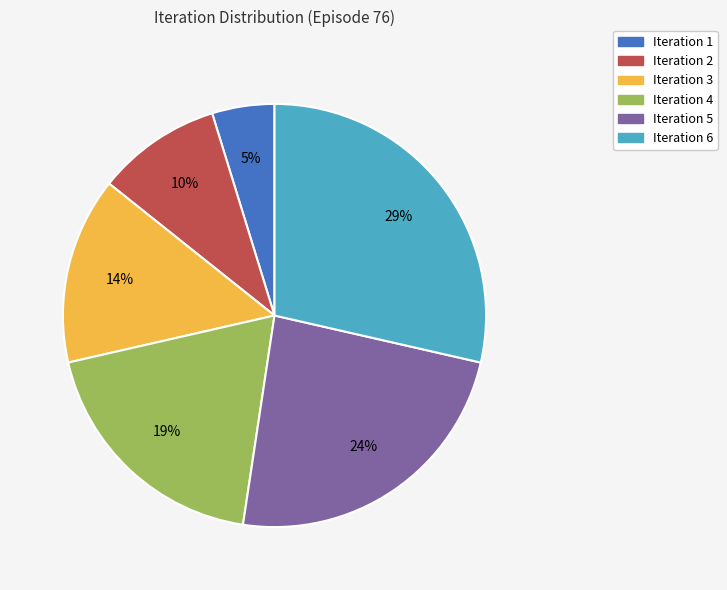

Is there a majority slice in this chart?

No